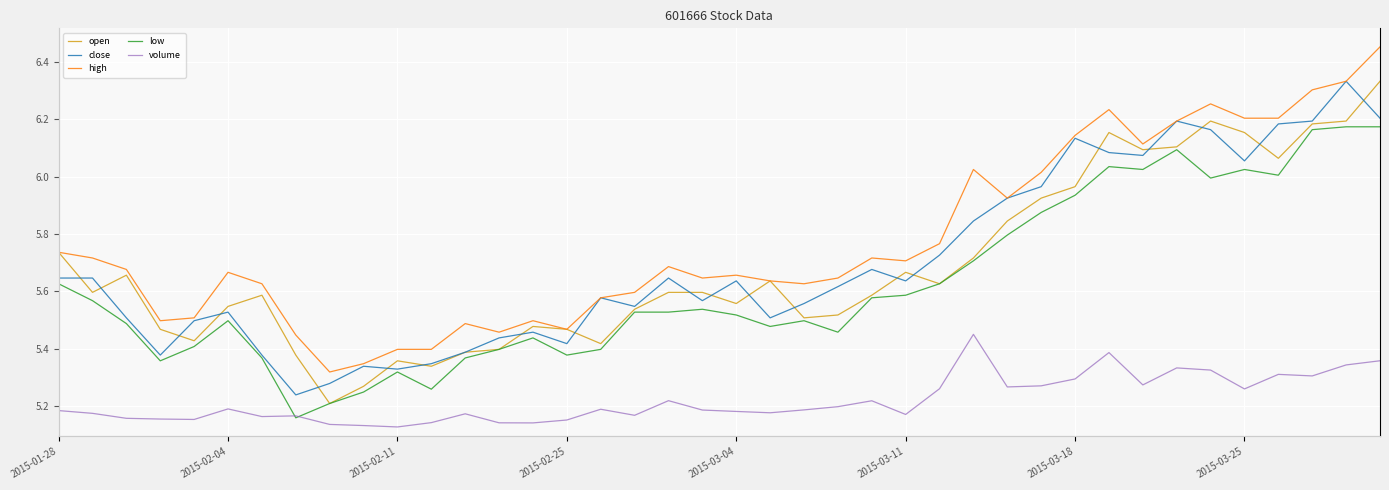

True or false: high has a value of 2.0 at 2015-03-11.

False